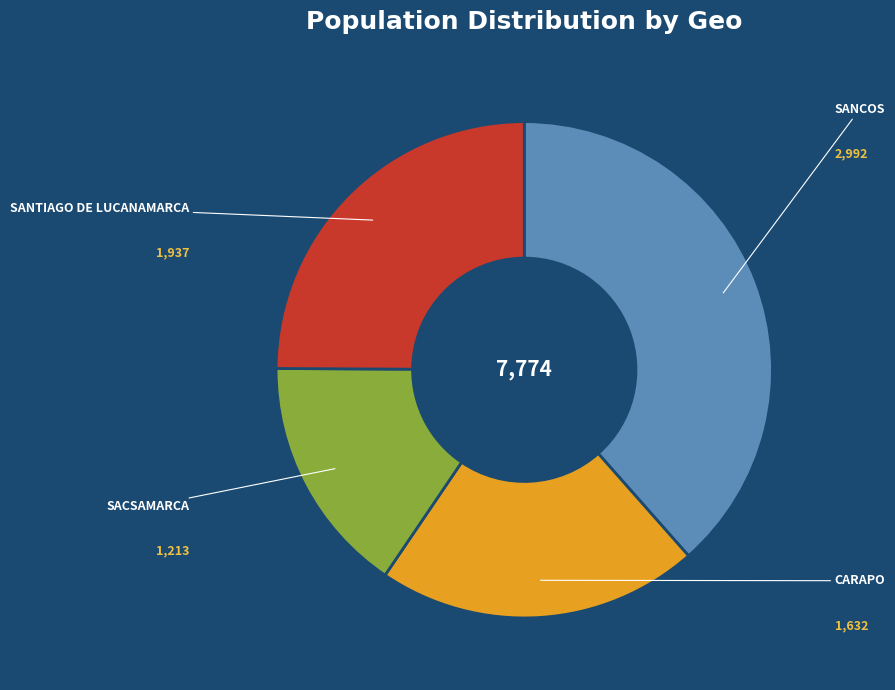

To the nearest percent, what is the difference between the SACSAMARCA and SANTIAGO DE LUCANAMARCA slice percentages?

9%